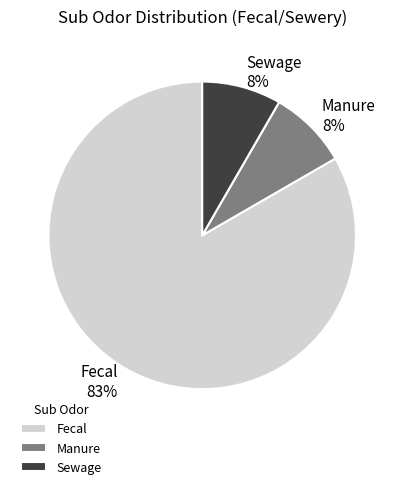

Do Sewage and Manure together represent more than half of the pie?

No